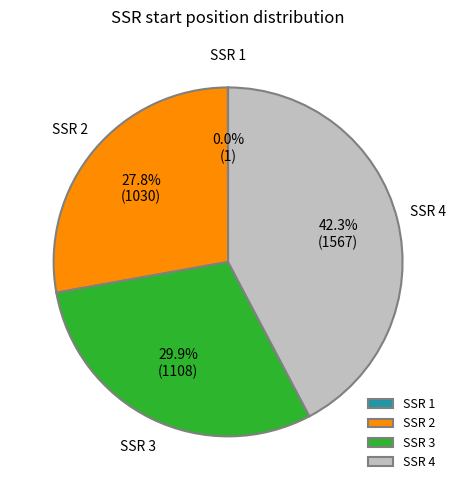

What is the largest slice in the pie chart?

SSR 4